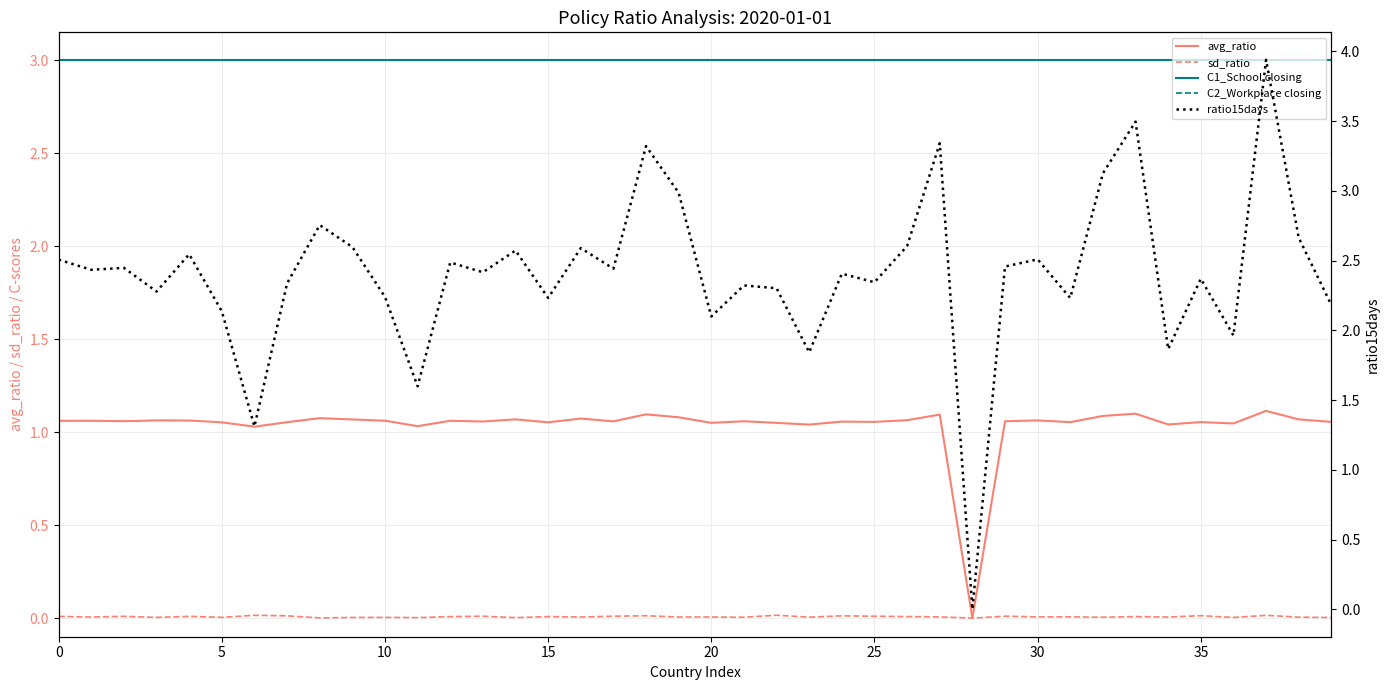

Reading left to right, extract all data points from this chart.

avg_ratio: 1.1	1.1	1.1	1.1	1.1	1.1	1.0	1.1	1.1	1.1	1.1	1.0	1.1	1.1	1.1	1.1	1.1	1.1	1.1	1.1	1.0	1.1	1.0	1.0	1.1	1.1	1.1	1.1	0.0	1.1	1.1	1.1	1.1	1.1	1.0	1.1	1.0	1.1	1.1	1.1
sd_ratio: 0.0	0.0	0.0	0.0	0.0	0.0	0.0	0.0	0.0	0.0	0.0	0.0	0.0	0.0	0.0	0.0	0.0	0.0	0.0	0.0	0.0	0.0	0.0	0.0	0.0	0.0	0.0	0.0	0.0	0.0	0.0	0.0	0.0	0.0	0.0	0.0	0.0	0.0	0.0	0.0
C1_School closing: 3.0	3.0	3.0	3.0	3.0	3.0	3.0	3.0	3.0	3.0	3.0	3.0	3.0	3.0	3.0	3.0	3.0	3.0	3.0	3.0	3.0	3.0	3.0	3.0	3.0	3.0	3.0	3.0	3.0	3.0	3.0	3.0	3.0	3.0	3.0	3.0	3.0	3.0	3.0	3.0
C2_Workplace closing: 3.0	3.0	3.0	3.0	3.0	3.0	3.0	3.0	3.0	3.0	3.0	3.0	3.0	3.0	3.0	3.0	3.0	3.0	3.0	3.0	3.0	3.0	3.0	3.0	3.0	3.0	3.0	3.0	3.0	3.0	3.0	3.0	3.0	3.0	3.0	3.0	3.0	3.0	3.0	3.0
ratio15days: 2.5	2.4	2.4	2.3	2.5	2.1	1.3	2.3	2.8	2.6	2.2	1.6	2.5	2.4	2.6	2.2	2.6	2.4	3.3	3.0	2.1	2.3	2.3	1.8	2.4	2.3	2.6	3.3	0.0	2.5	2.5	2.2	3.1	3.5	1.9	2.4	2.0	3.9	2.7	2.2